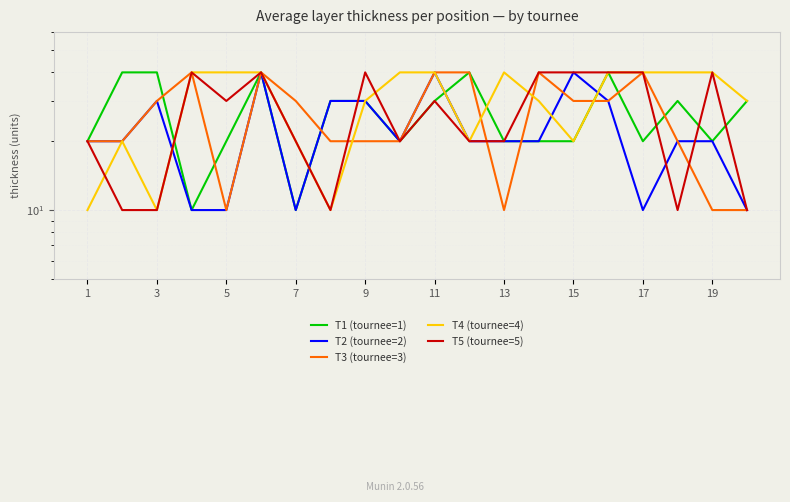

Reading left to right, extract all data points from this chart.

T1 (tournee=1): 20	40	40	10	20	40	10	30	30	20	30	40	20	20	20	40	20	30	20	30
T2 (tournee=2): 20	20	30	10	10	40	10	30	30	20	40	20	20	20	40	30	10	20	20	10
T3 (tournee=3): 20	20	30	40	10	40	30	20	20	20	40	40	10	40	30	30	40	20	10	10
T4 (tournee=4): 10	20	10	40	40	40	20	10	30	40	40	20	40	30	20	40	40	40	40	30
T5 (tournee=5): 20	10	10	40	30	40	20	10	40	20	30	20	20	40	40	40	40	10	40	10